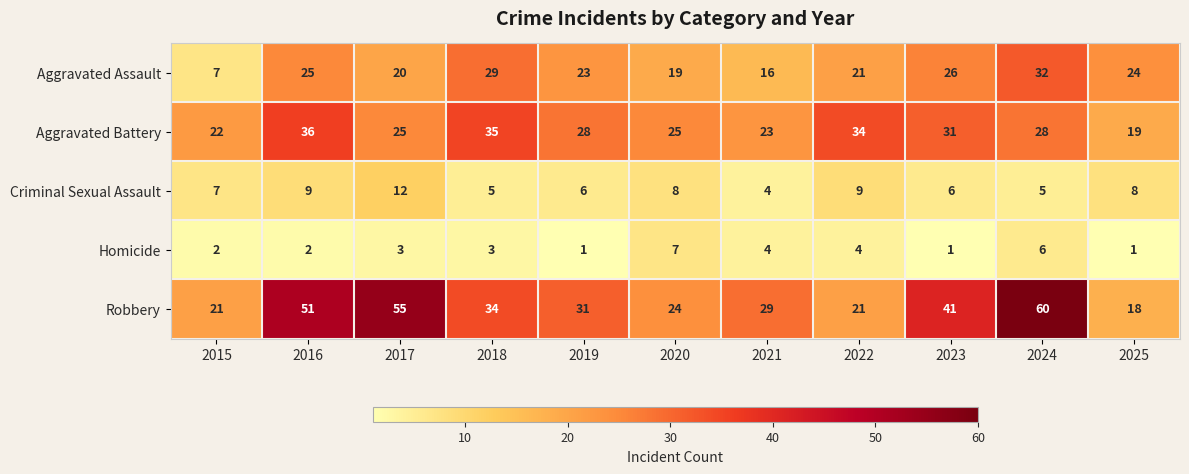

What is the sum of all Aggravated Assault values?

242